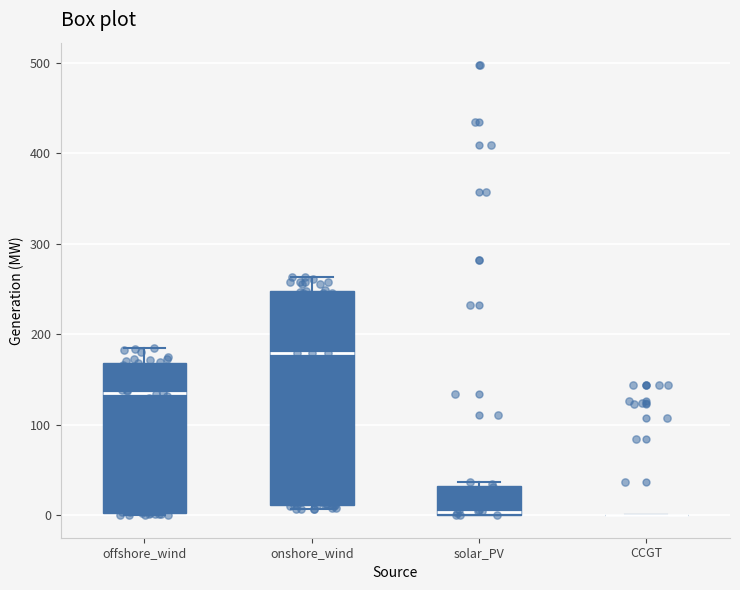

Reading left to right, read every box against the y-axis: the position of its median line, the range the box covers, and the ends of its whiskers. The values are not printed on the chart, so give them approximately, as read against the axis.

offshore_wind: median 130, box 0 to 170, whiskers 0 to 180
onshore_wind: median 180, box 10 to 250, whiskers 10 (just below the box's lower edge) to 260
solar_PV: median 0 (just above the box's lower edge), box 0 to 30, whiskers 0 to 40
CCGT: box collapsed to a line at 0, whiskers 0 to 0